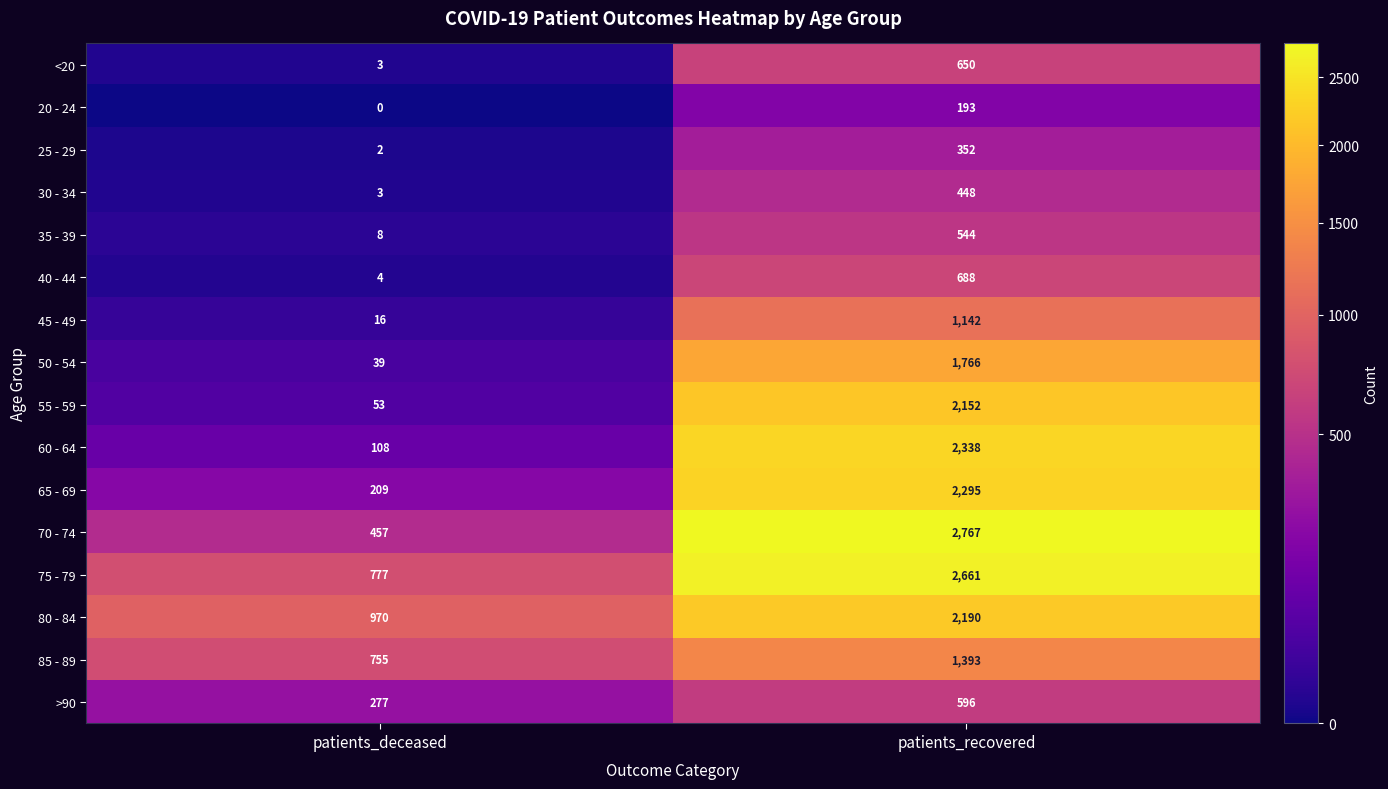

Is the value of 40 - 44 at patients_deceased greater than the value of <20 at patients_recovered?

No